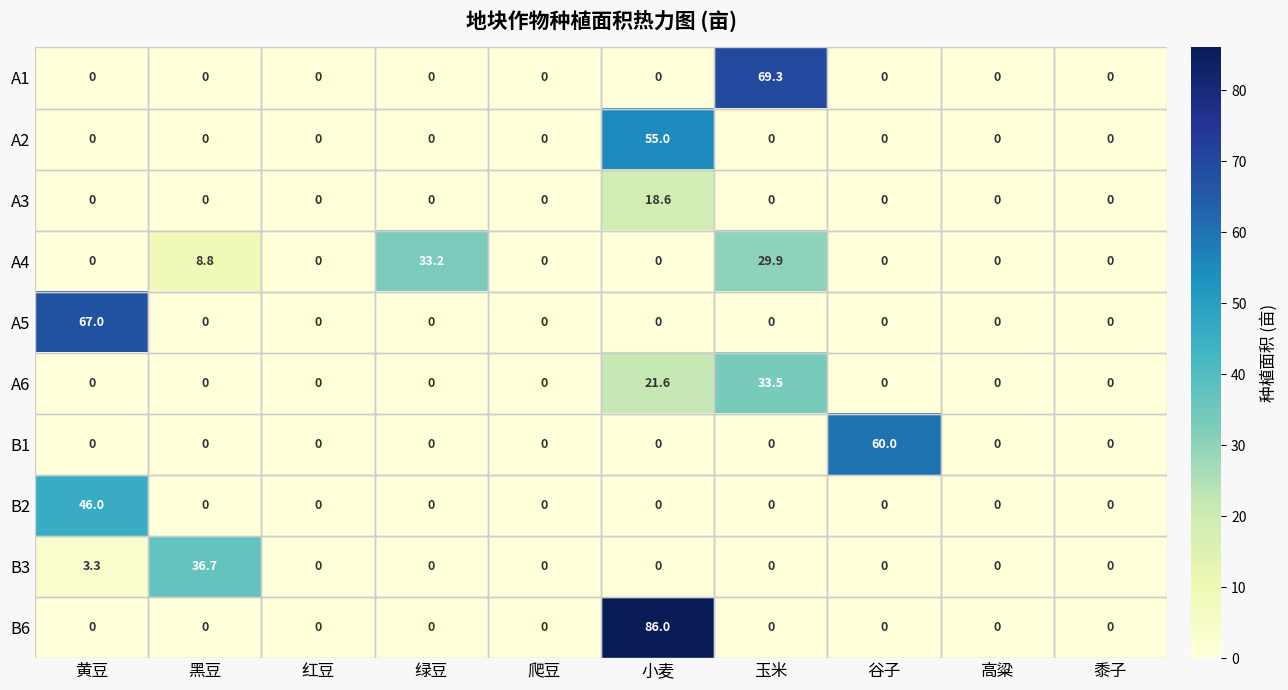

The A5 series shows -46.4 at 爬豆. True or false?

False